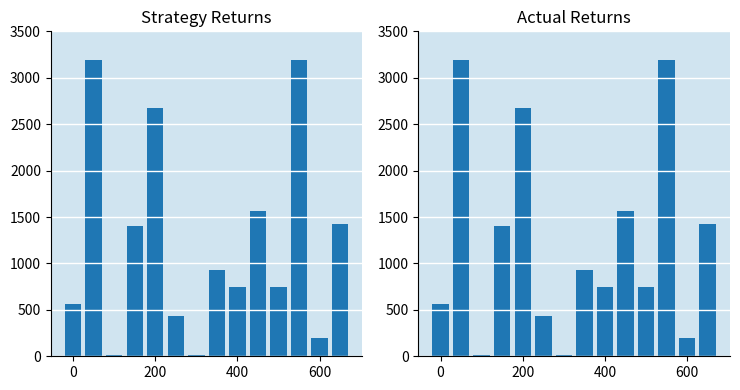

What is the sum of all values?

17108.5